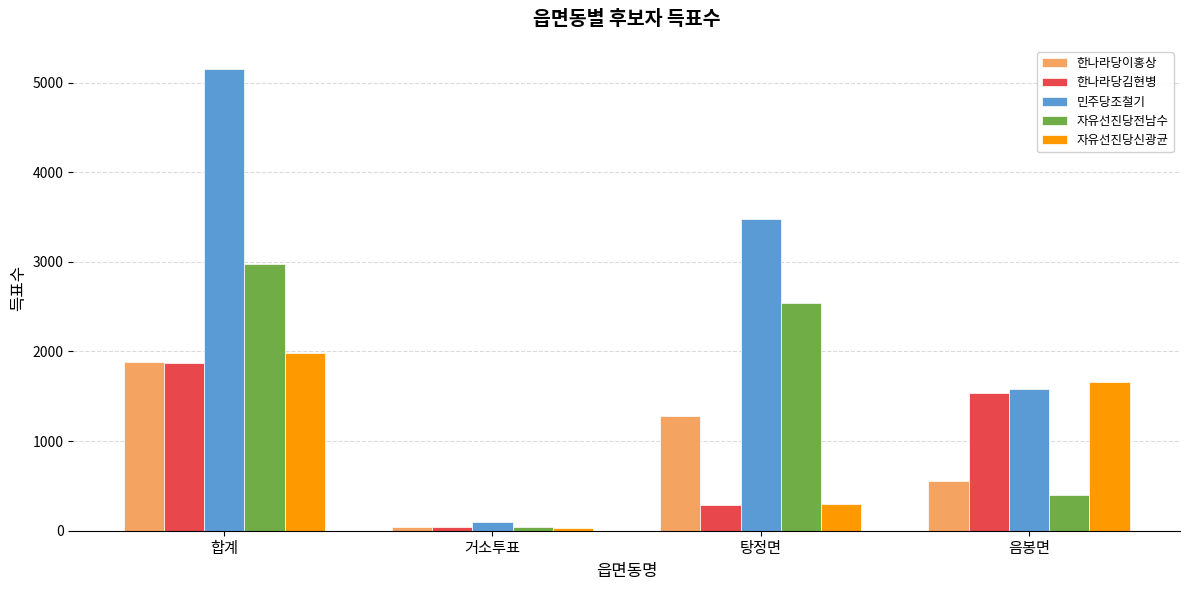

Reading right to left, what are all the values shown in this chart?

한나라당이홍상: 552	1285	44	1881
한나라당김현병: 1536	291	43	1870
민주당조철기: 1582	3474	96	5152
자유선진당전남수: 397	2545	38	2981
자유선진당신광균: 1657	301	30	1988